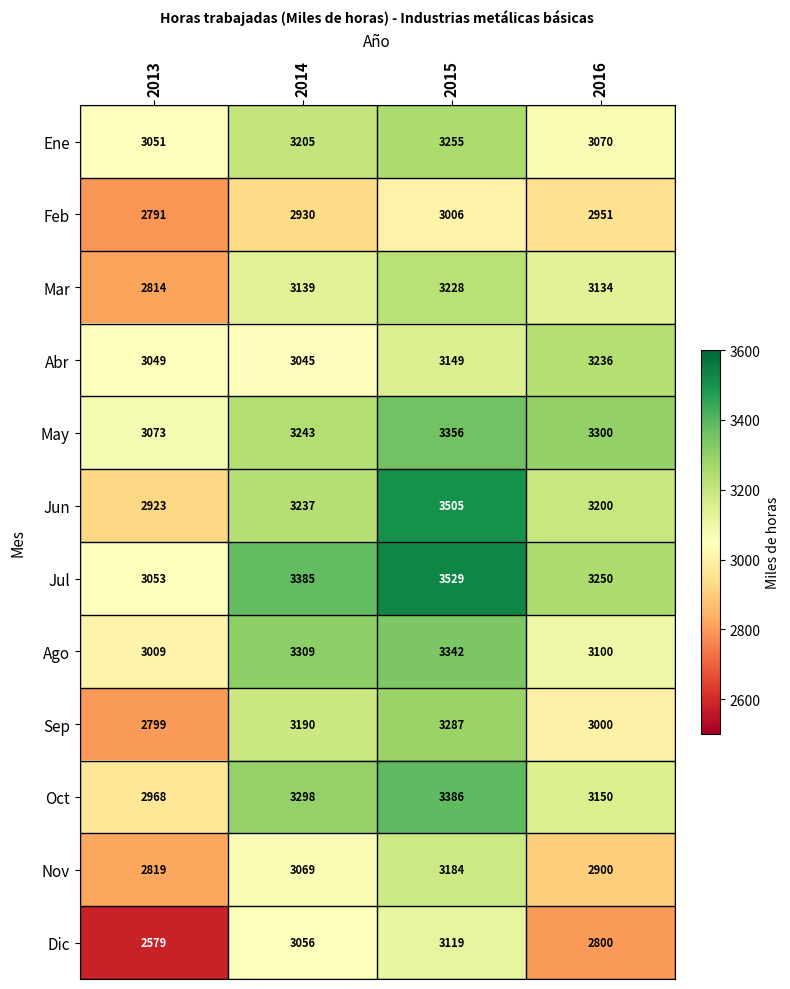

Where is Abr nearest to the value 3140?

2015